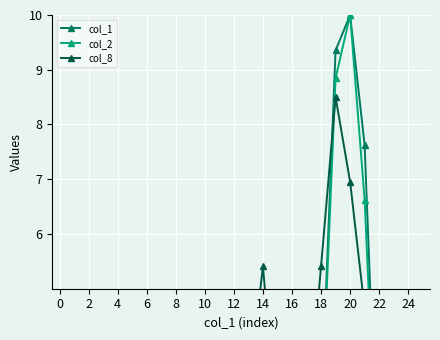

What are all the series names shown in the legend?

col_1, col_2, col_8